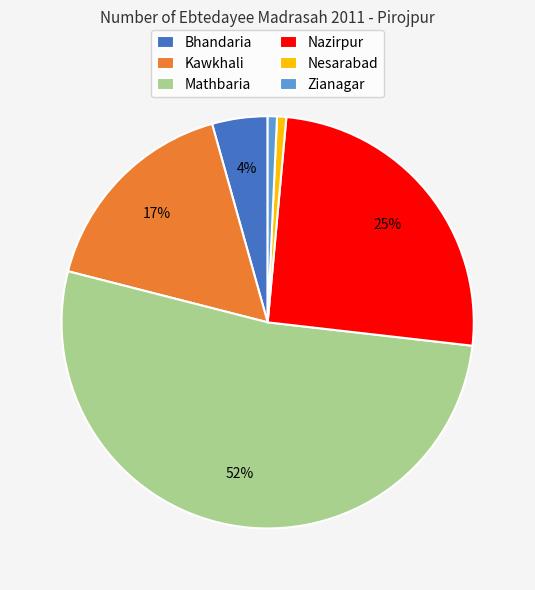

Is it true that Nesarabad is 1% of the pie?

True